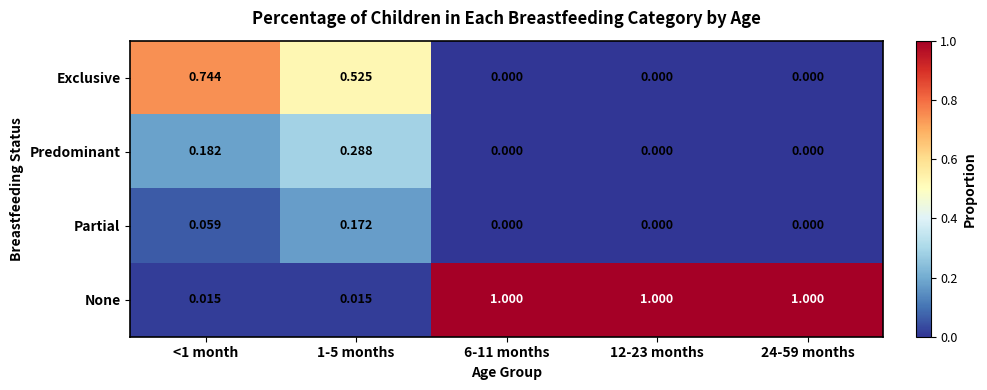

What is the difference between the highest and lowest values at 24-59 months?

1.0